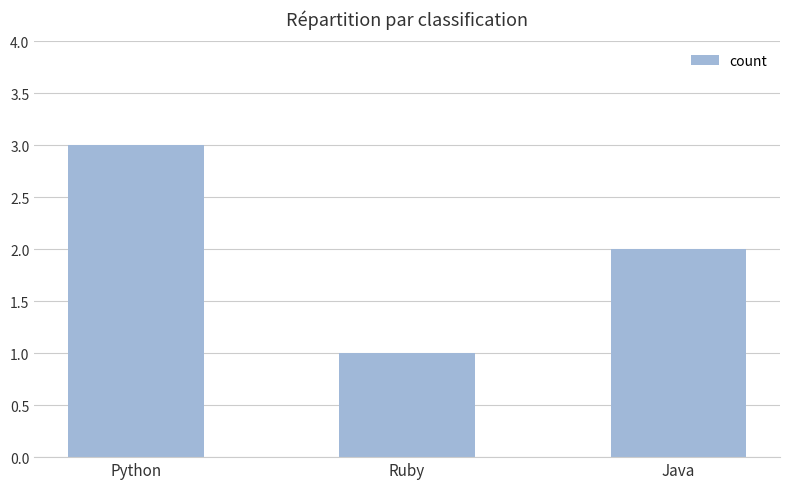

What is the difference between the second highest and minimum values?

1